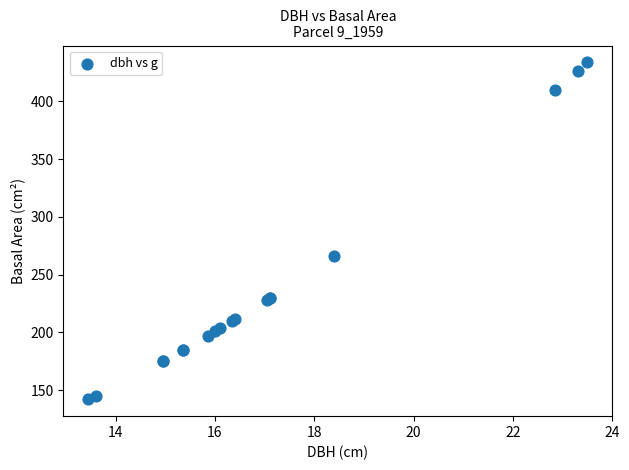

What Y value in the scatter plot is closest to 287?

265.9